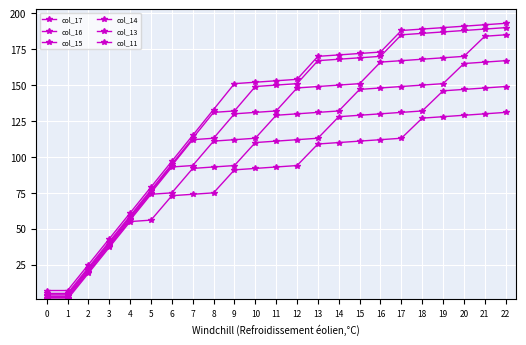

Is the value of col_16 at 15 greater than the value of col_14 at 17?

No